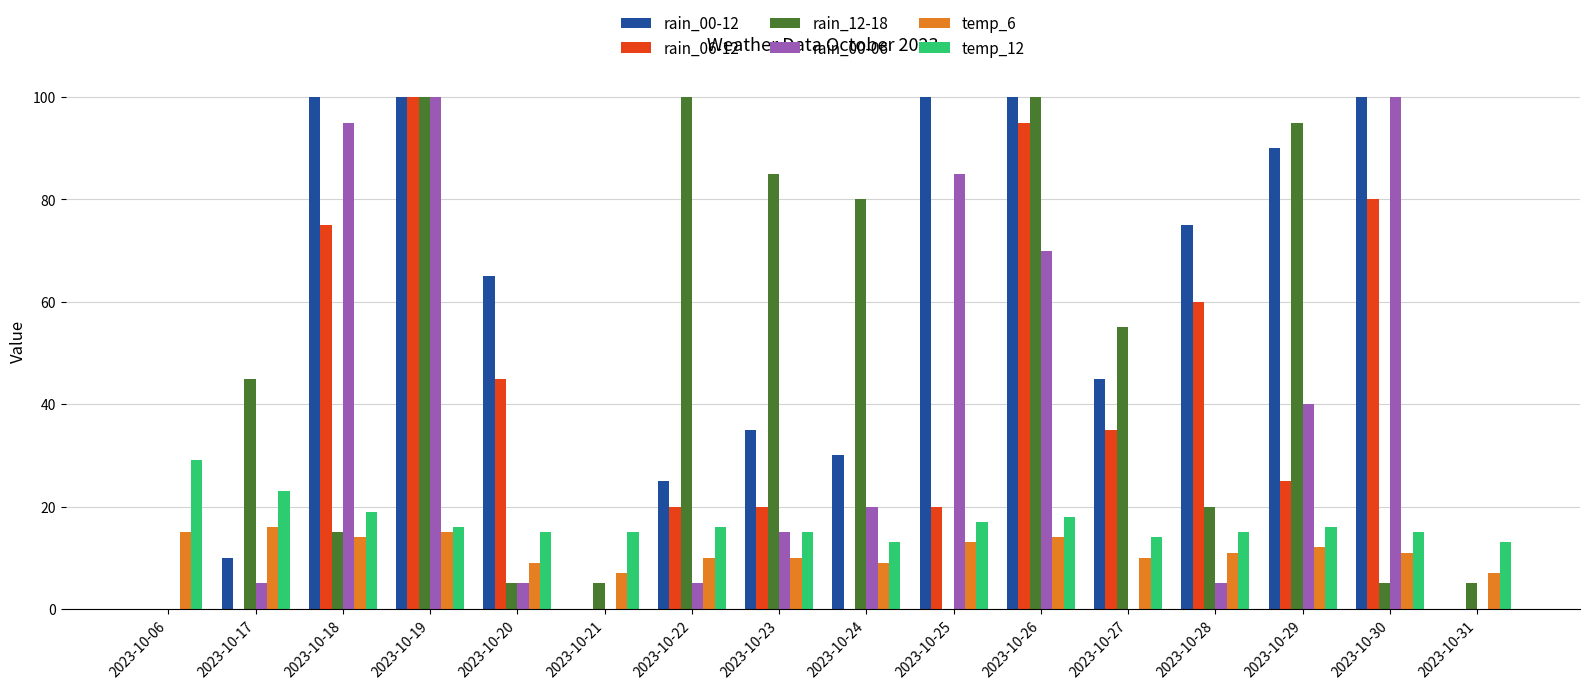

What value does the rain_00-06 series have at 2023-10-18, to the nearest 10?

100